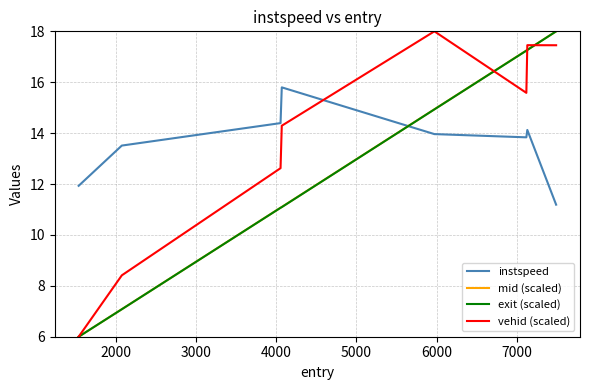

What is the greatest value displayed?

18.0